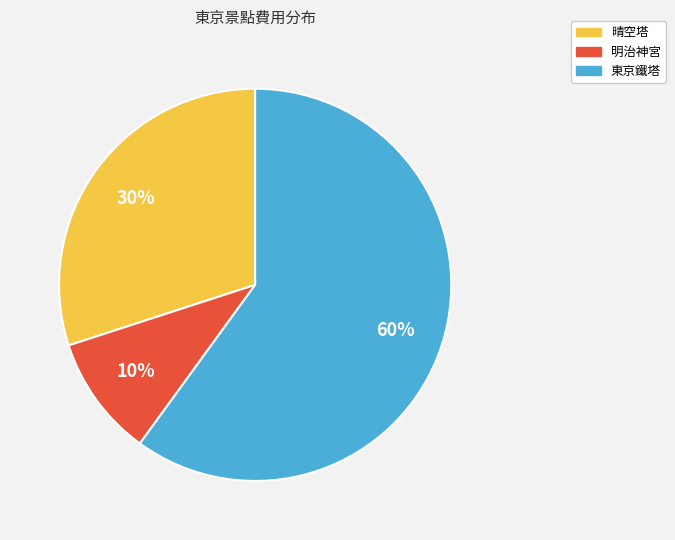

Is it true that 晴空塔 is 22% of the pie?

False